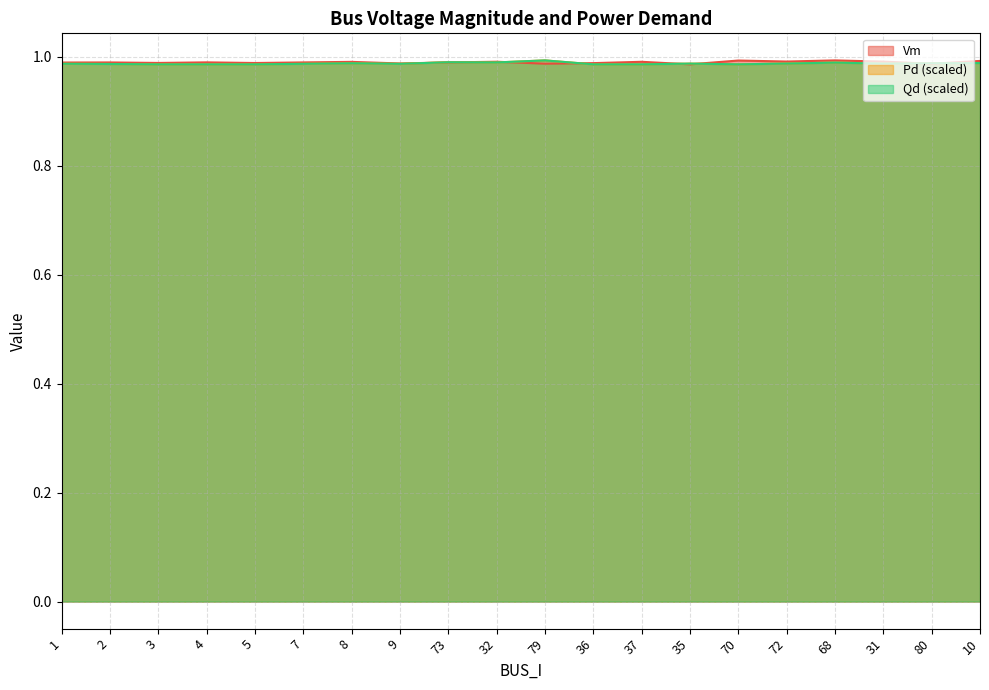

What is the label of the 10th point from the left?

32